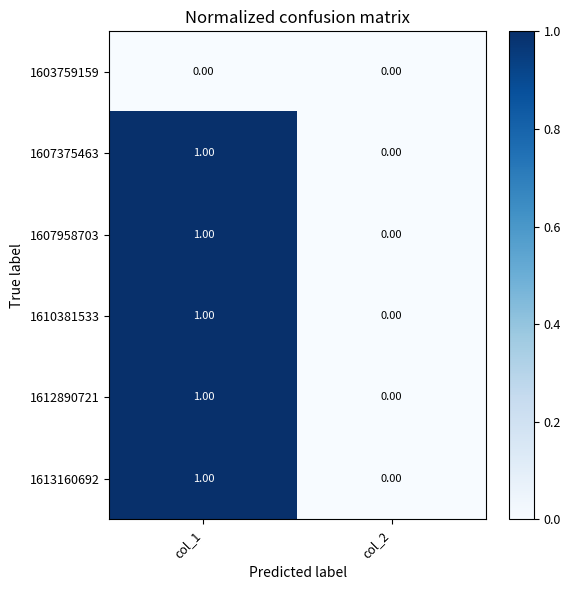

At which category is the sum across all series the highest?

col_1